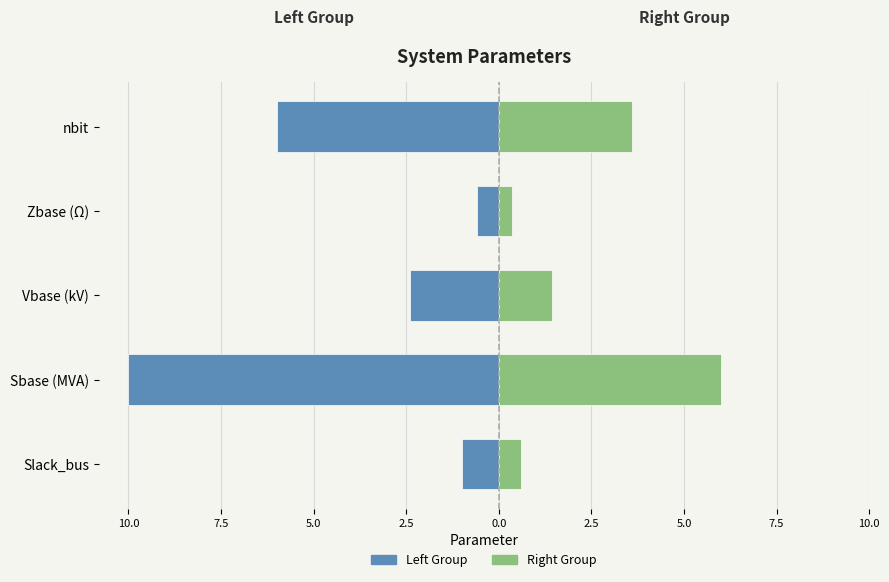

Count the number of categories in the chart.

5